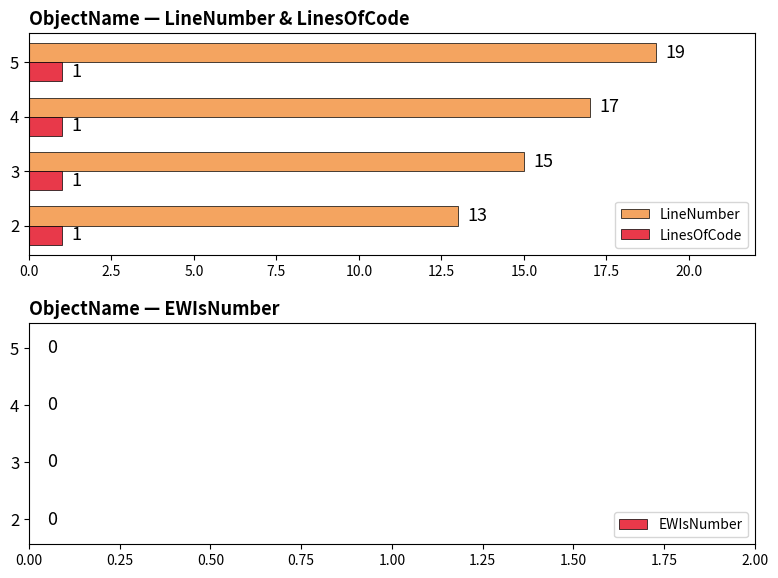

Which category has the highest value in the LineNumber series?

5